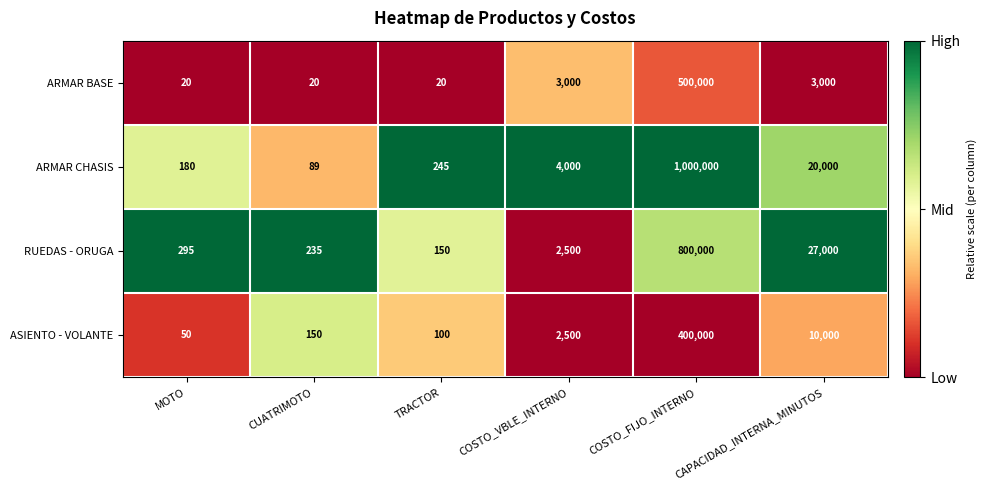

Count the number of categories in the chart.

6